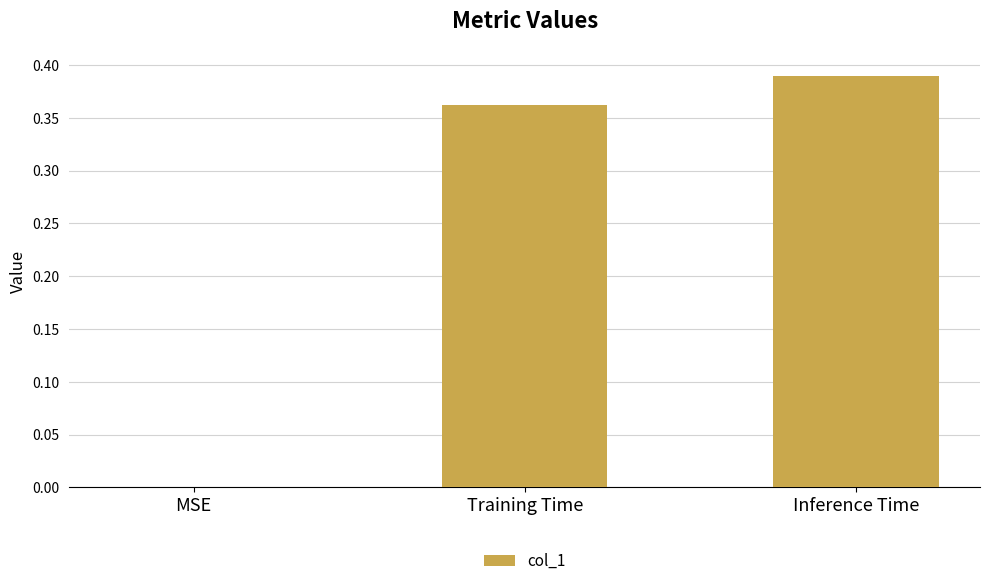

The chart shows a value of 0.0 at MSE. True or false?

True